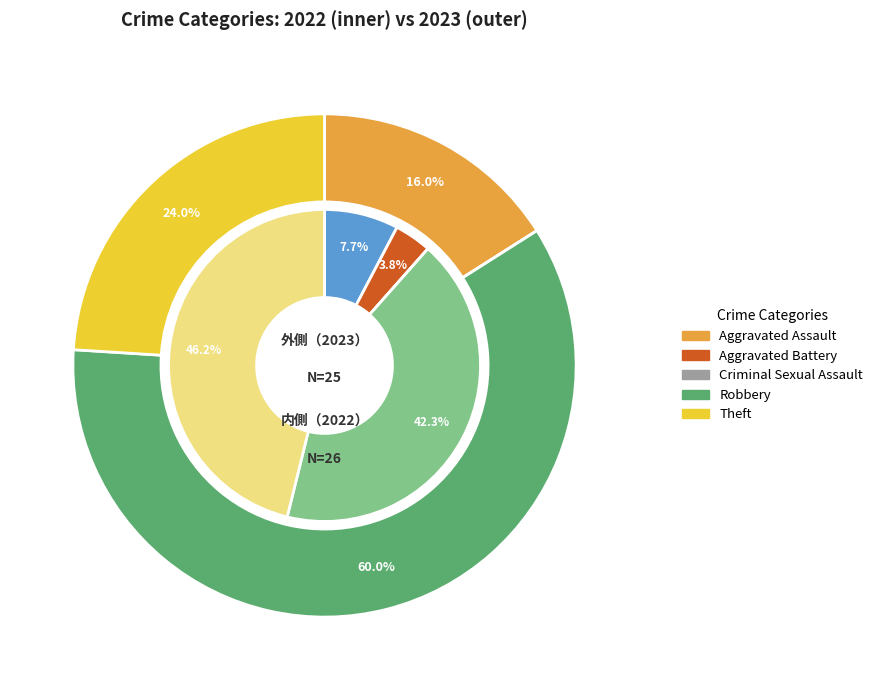

What is the majority slice?

Robbery